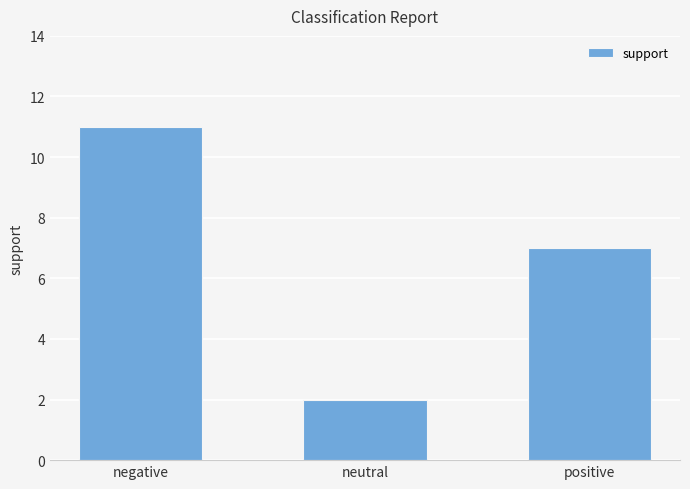

Approximately how many times larger is the value at positive compared to negative?

0.6